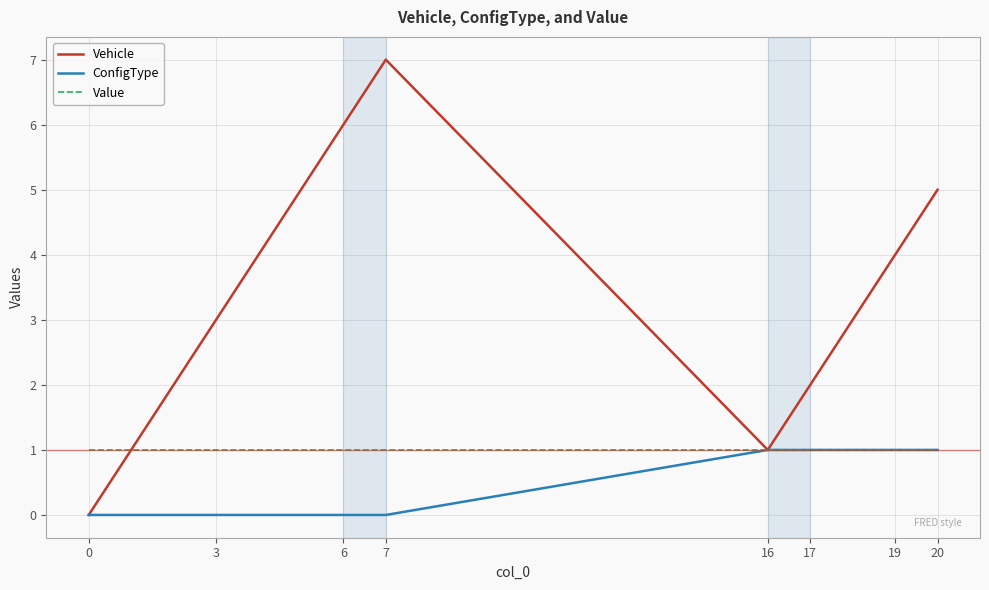

At which category does the chart reach its peak across all series?

7